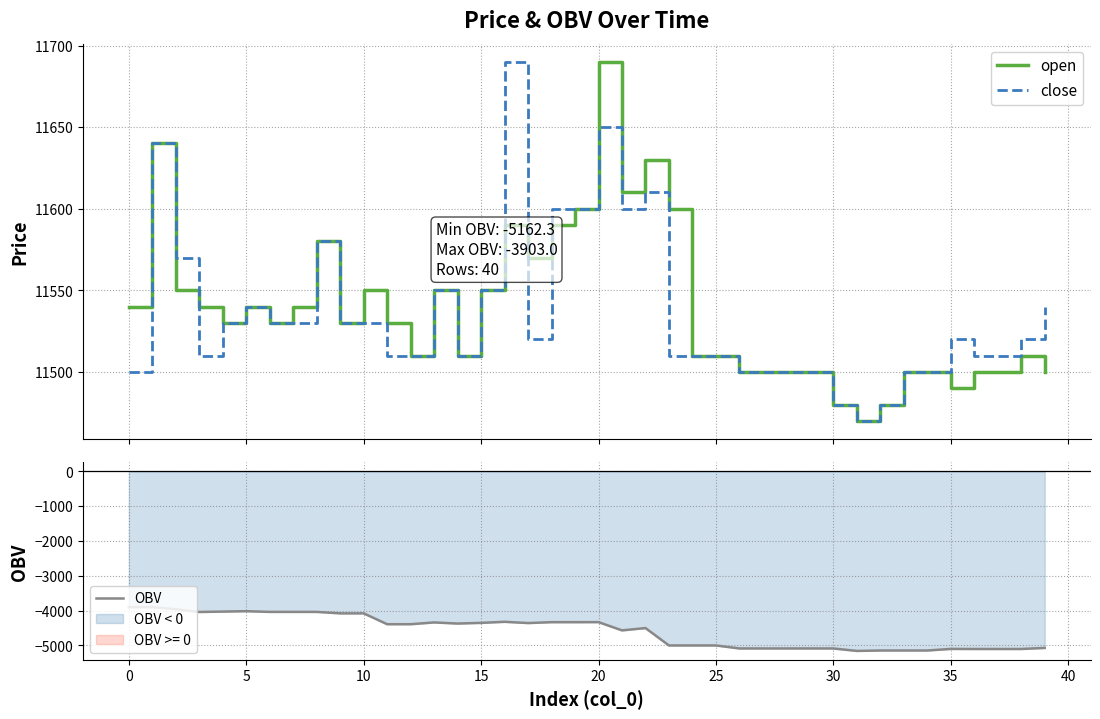

What is the highest value of the OBV series?

-3903.0